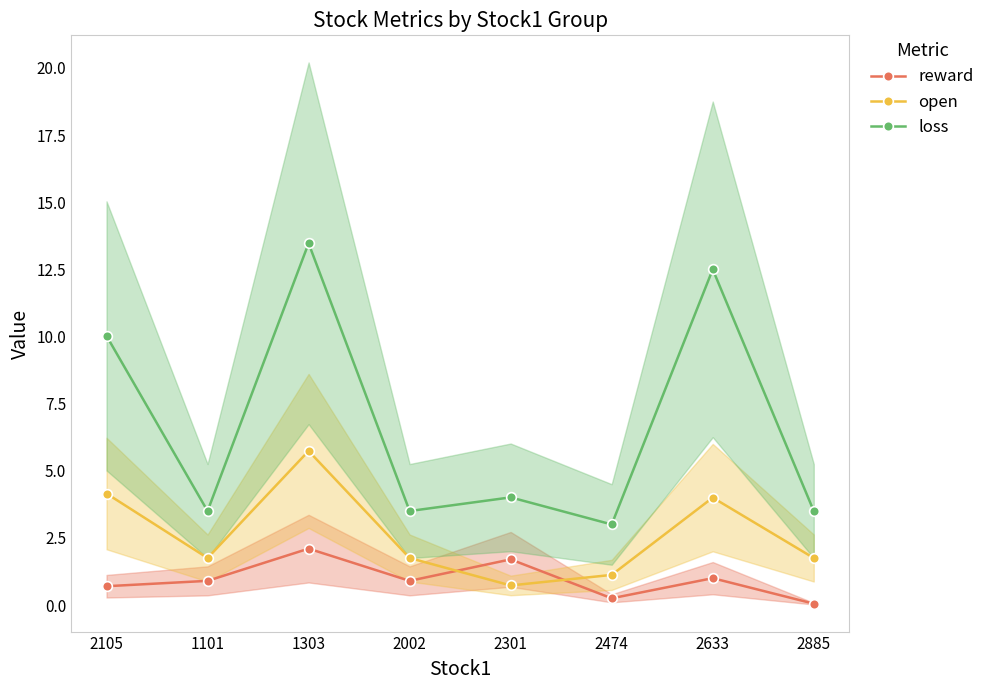

What is the average value of the reward series?

0.9